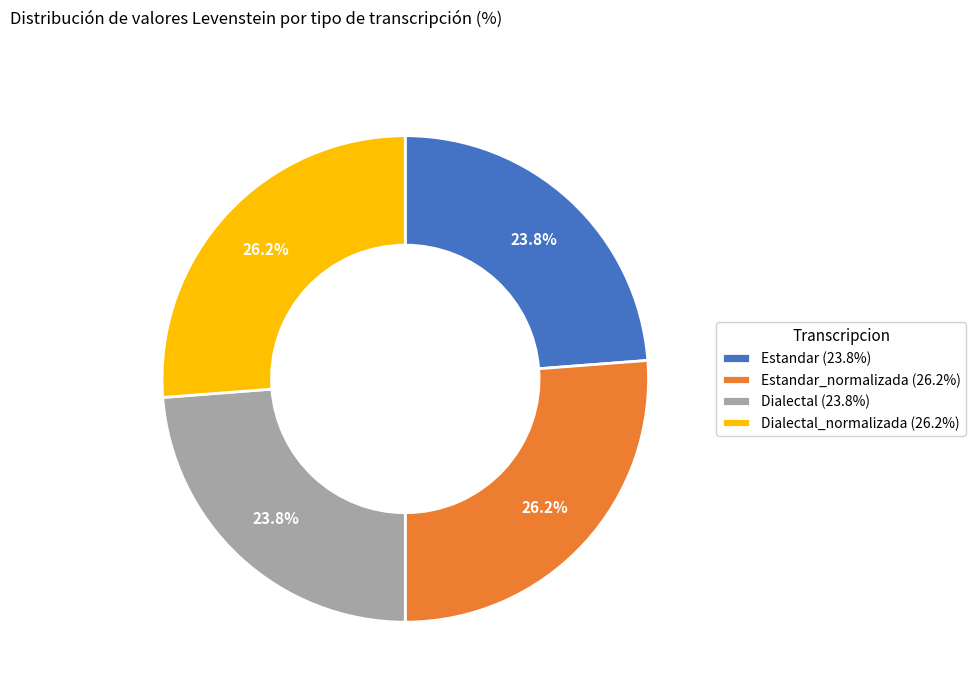

Does any single category account for the majority?

No